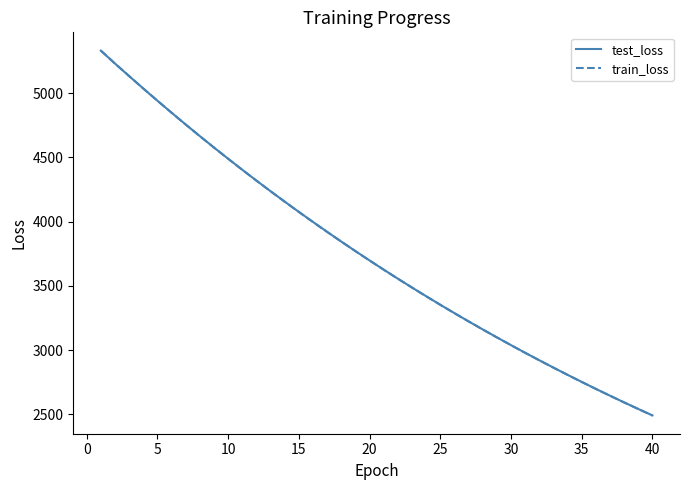

What is the lowest value of the train_loss series?

2490.7